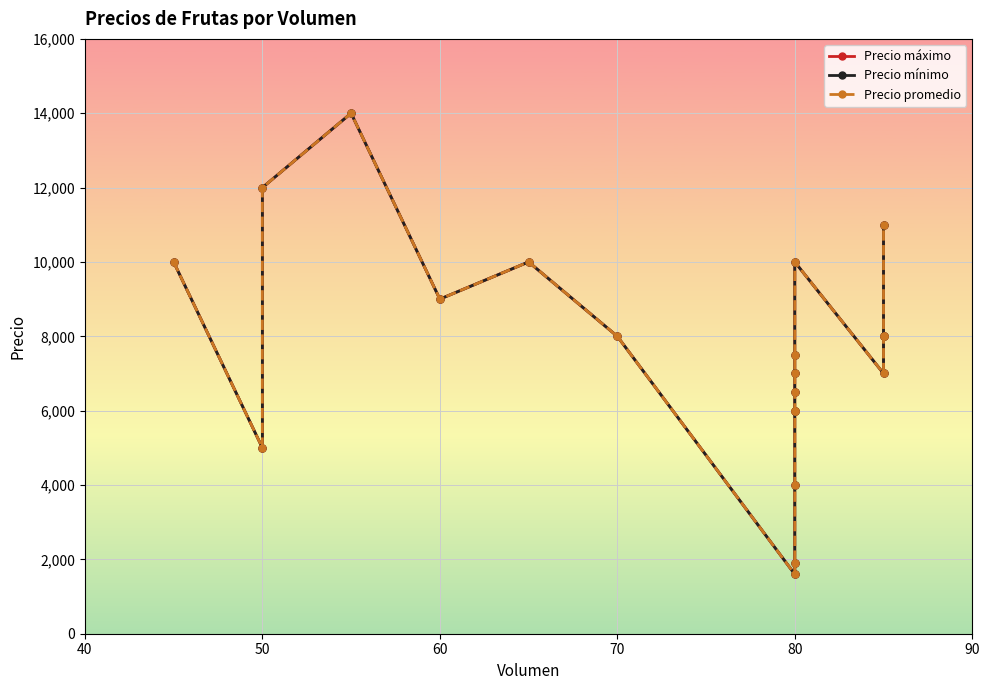

Reading right to left, what are all the values shown in this chart?

Precio máximo: 11000	8000	8000	7000	10000	7500	7000	6500	6000	6000	4000	1900	1600	8000	10000	9000	14000	12000	5000	10000
Precio mínimo: 11000	8000	8000	7000	10000	7500	7000	6500	6000	6000	4000	1900	1600	8000	10000	9000	14000	12000	5000	10000
Precio promedio: 11000	8000	8000	7000	10000	7500	7000	6500	6000	6000	4000	1900	1600	8000	10000	9000	14000	12000	5000	10000